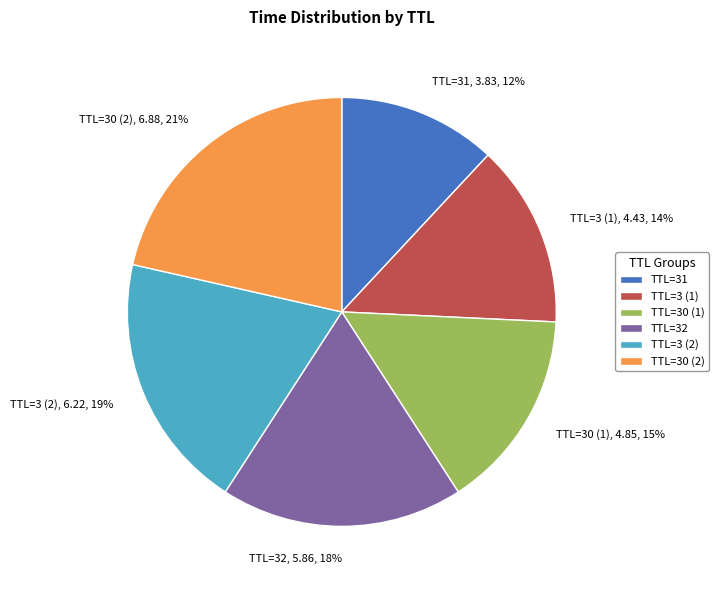

What is the ratio of the value at TTL=3 (2), 6.22, 19% to the value at TTL=30 (1), 4.85, 15%?

1.3